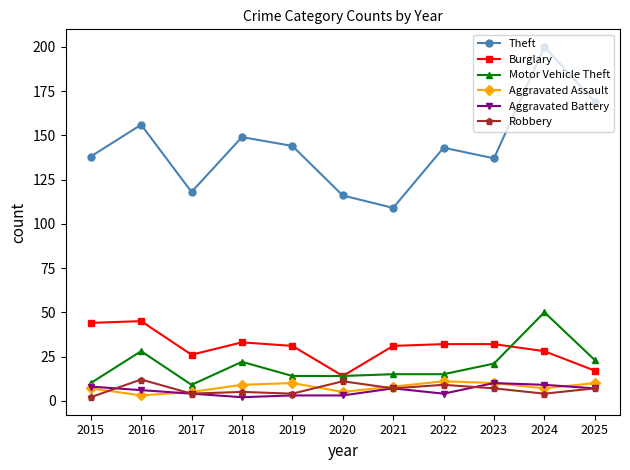

Which series has the largest range (max minus min)?

Theft